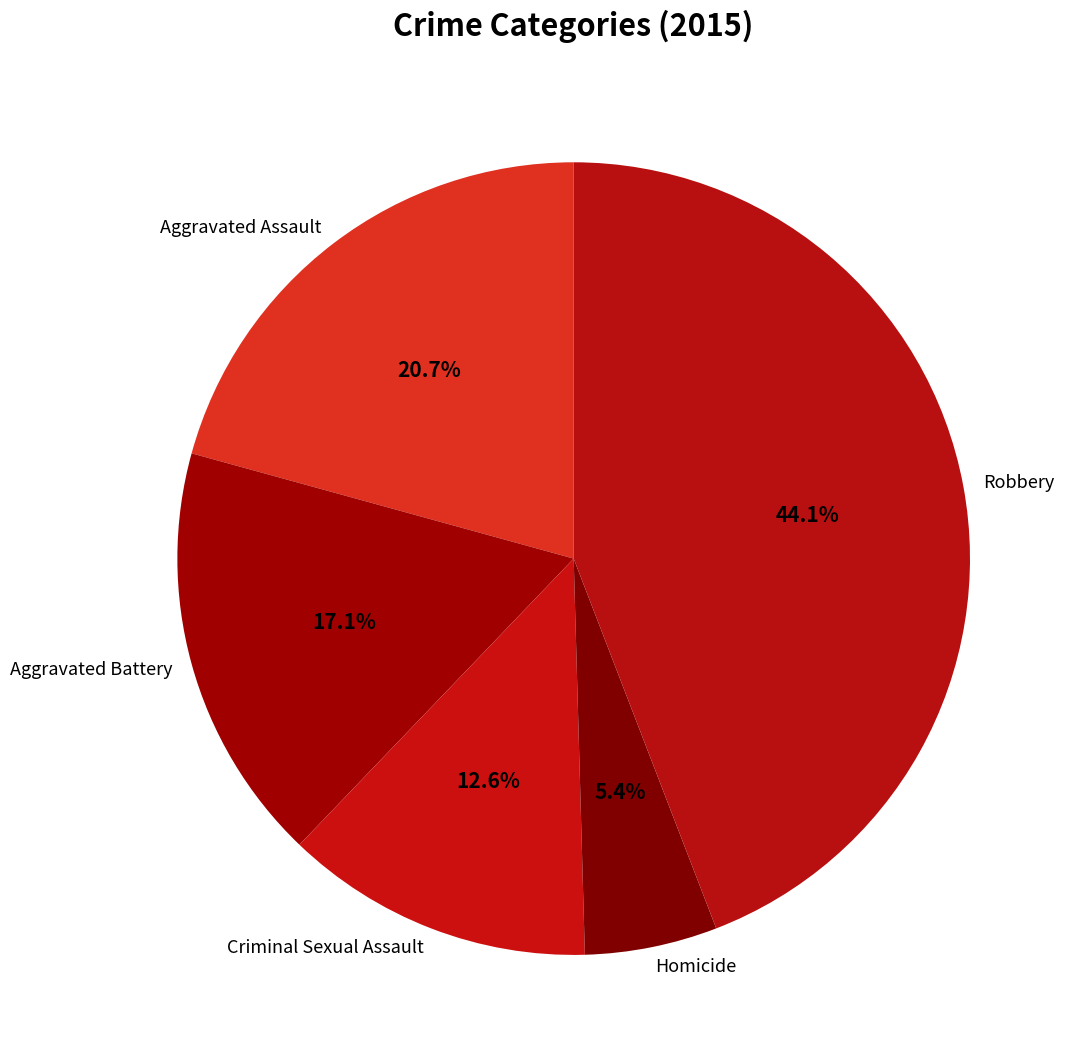

Rank the categories by value from highest to lowest.

Robbery, Aggravated Assault, Aggravated Battery, Criminal Sexual Assault, Homicide